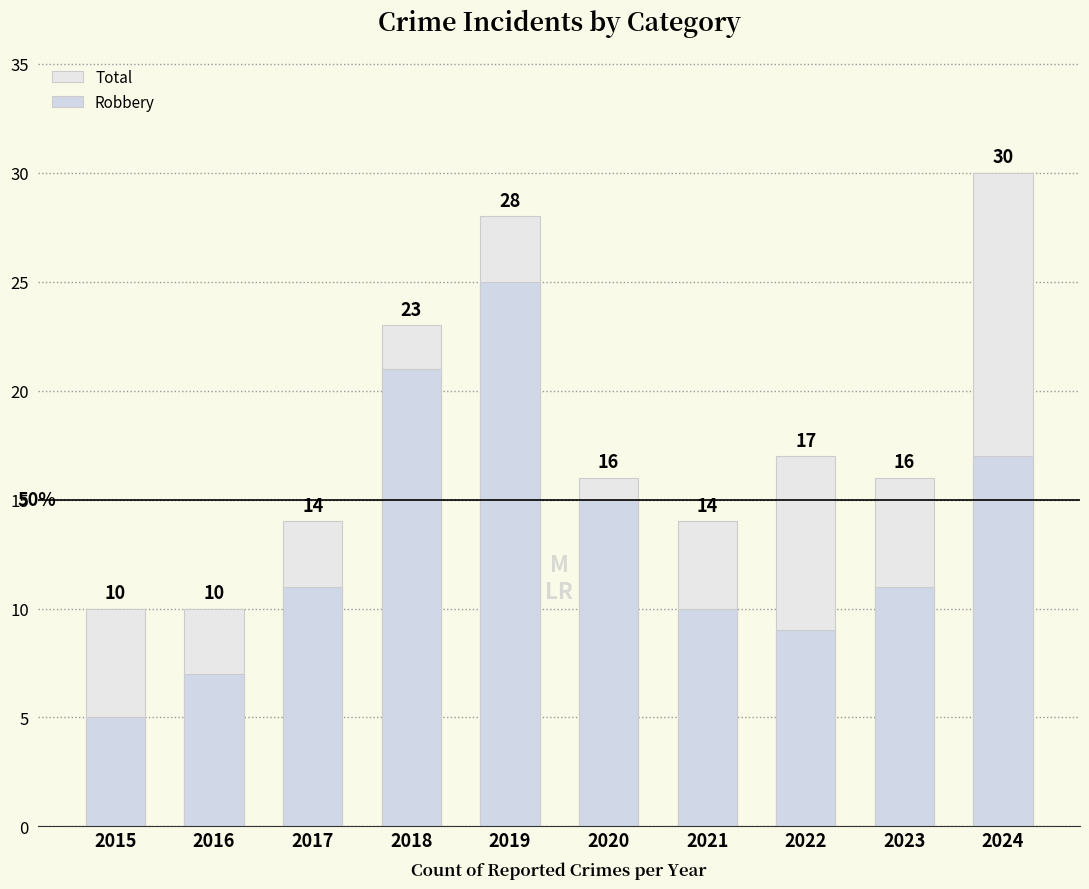

What value does the Total series have at 2022, to the nearest 10?

20